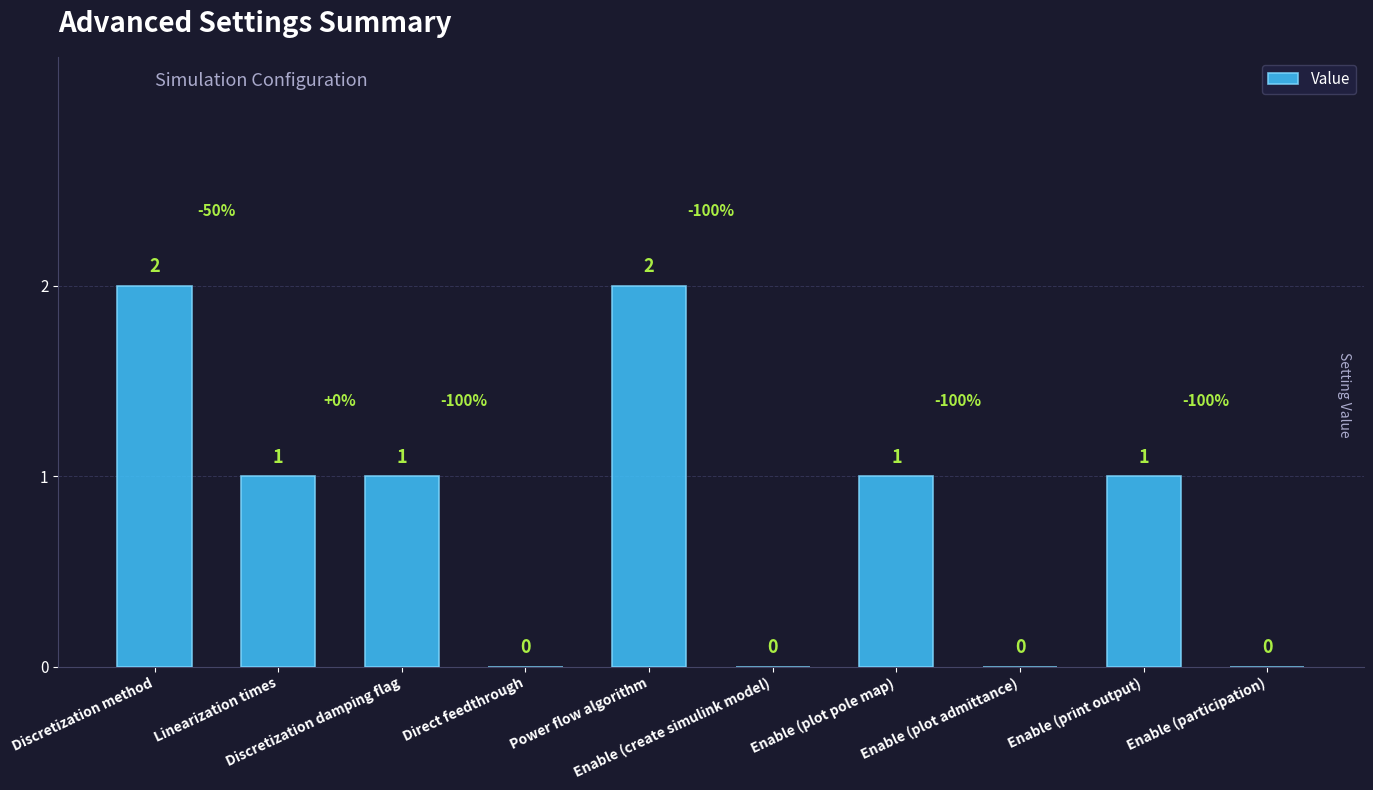

How many positive values are there?

6